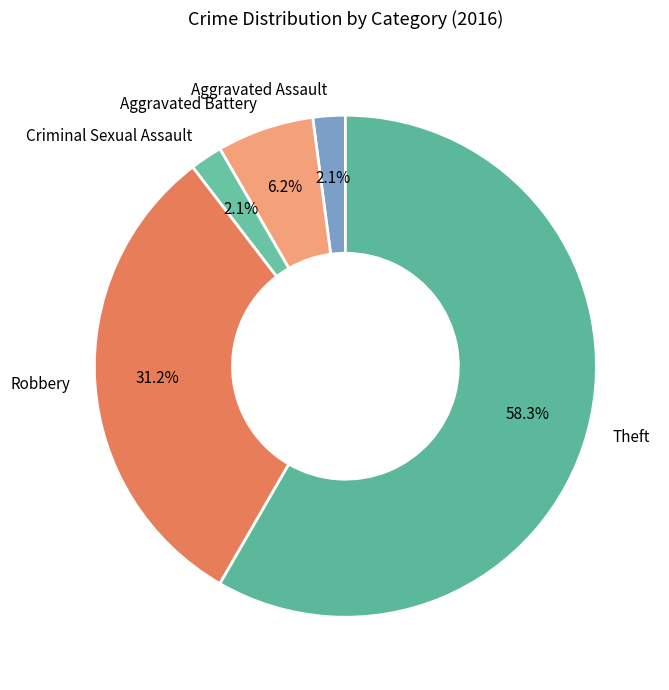

To the nearest percent, what percentage of the pie is Aggravated Assault?

2%